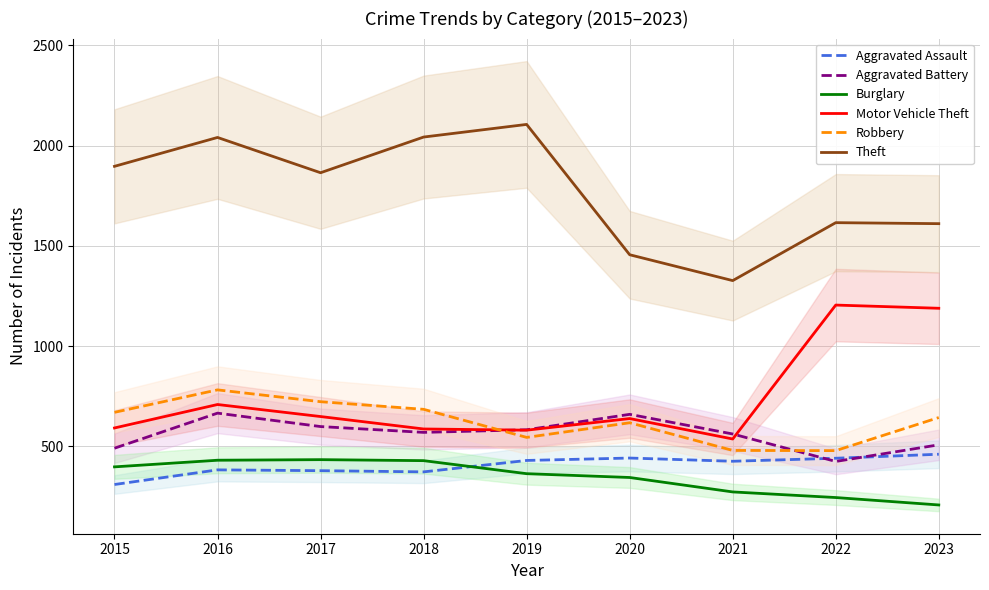

What is the difference between the second highest and second lowest values in the Theft series?

587